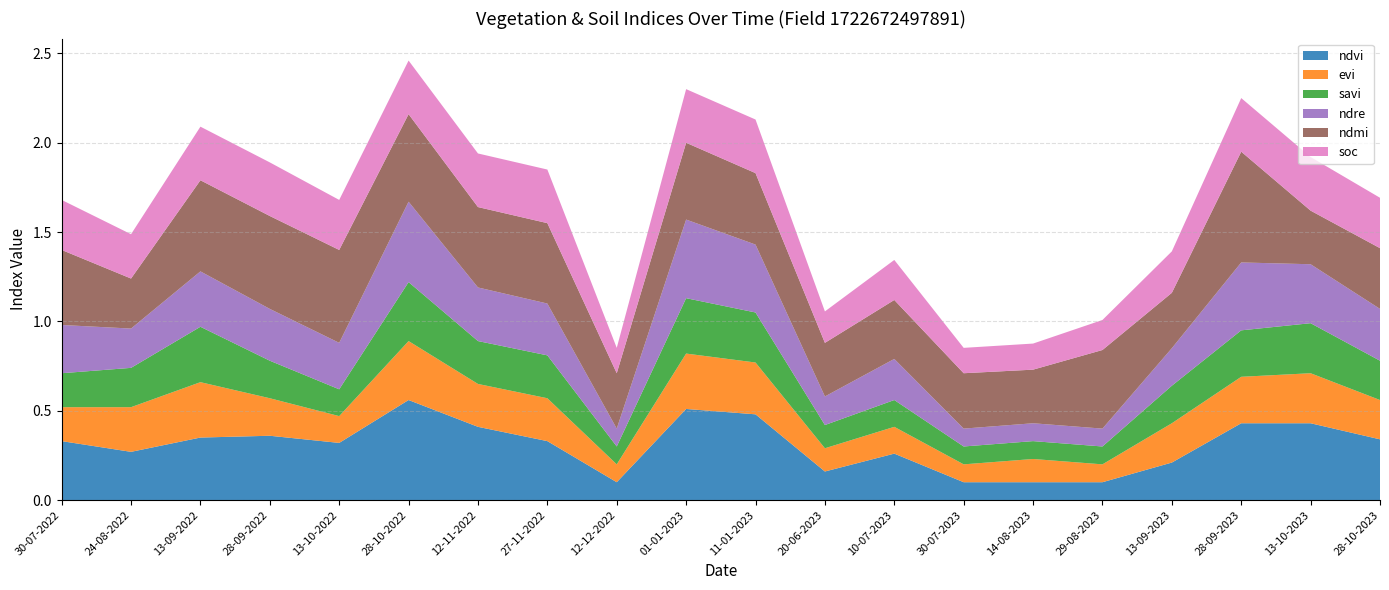

Reading left to right, list all the values displayed in this chart.

ndvi: 0.3	0.3	0.3	0.4	0.3	0.6	0.4	0.3	0.1	0.5	0.5	0.2	0.3	0.1	0.1	0.1	0.2	0.4	0.4	0.3
evi: 0.2	0.2	0.3	0.2	0.1	0.3	0.2	0.2	0.1	0.3	0.3	0.1	0.1	0.1	0.1	0.1	0.2	0.3	0.3	0.2
savi: 0.2	0.2	0.3	0.2	0.1	0.3	0.2	0.2	0.1	0.3	0.3	0.1	0.1	0.1	0.1	0.1	0.2	0.3	0.3	0.2
ndre: 0.3	0.2	0.3	0.3	0.3	0.5	0.3	0.3	0.1	0.4	0.4	0.2	0.2	0.1	0.1	0.1	0.2	0.4	0.3	0.3
ndmi: 0.4	0.3	0.5	0.5	0.5	0.5	0.5	0.5	0.3	0.4	0.4	0.3	0.3	0.3	0.3	0.4	0.3	0.6	0.3	0.3
soc: 0.3	0.2	0.3	0.3	0.3	0.3	0.3	0.3	0.1	0.3	0.3	0.2	0.2	0.1	0.1	0.2	0.2	0.3	0.3	0.3